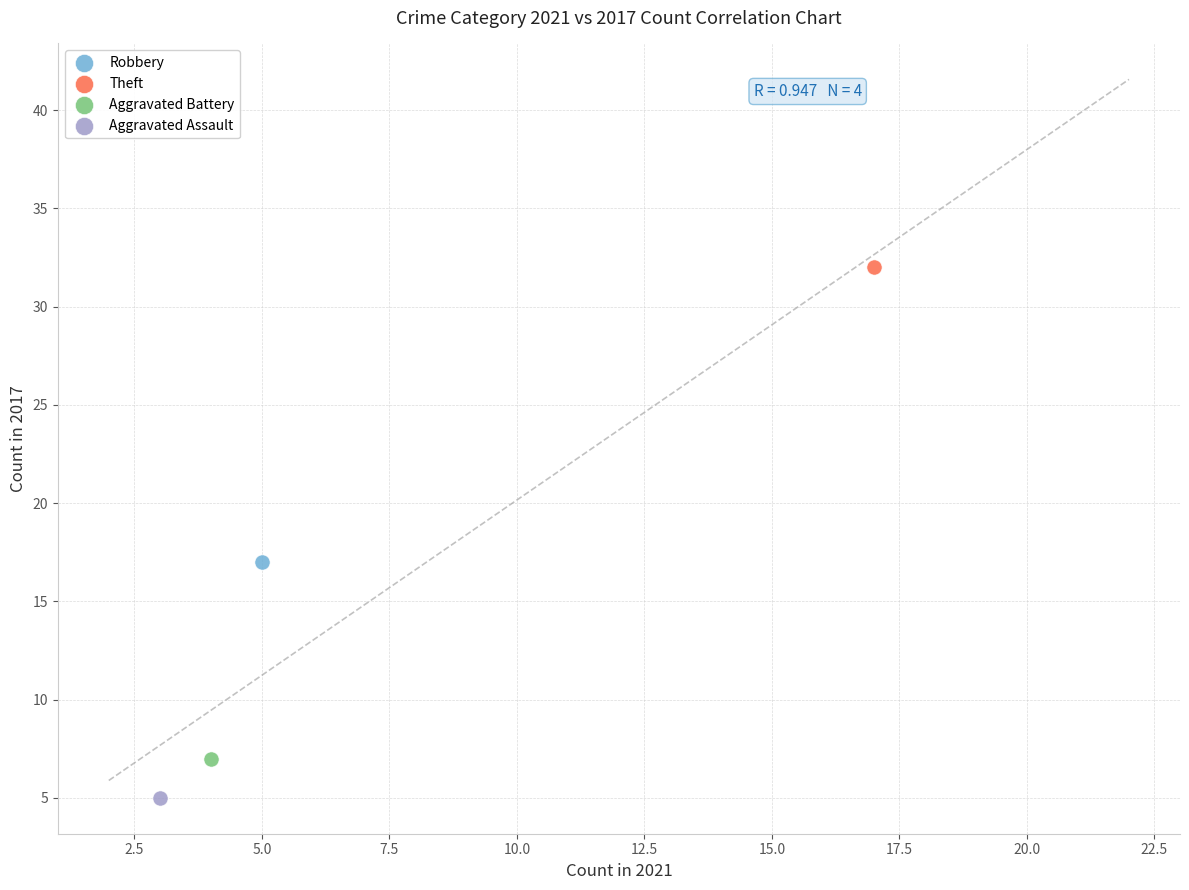

Which series reaches the minimum Y coordinate?

Aggravated Assault